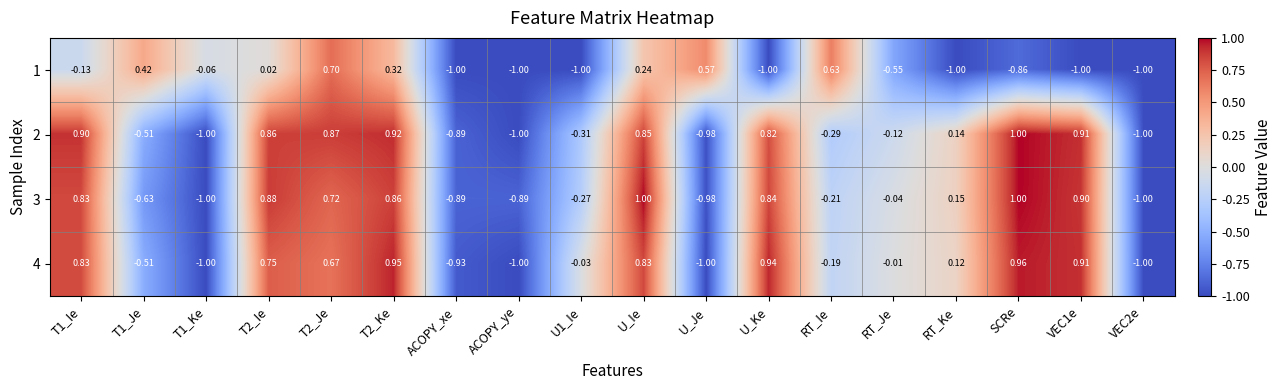

Where is 4 nearest to the value 0?

RT_Je